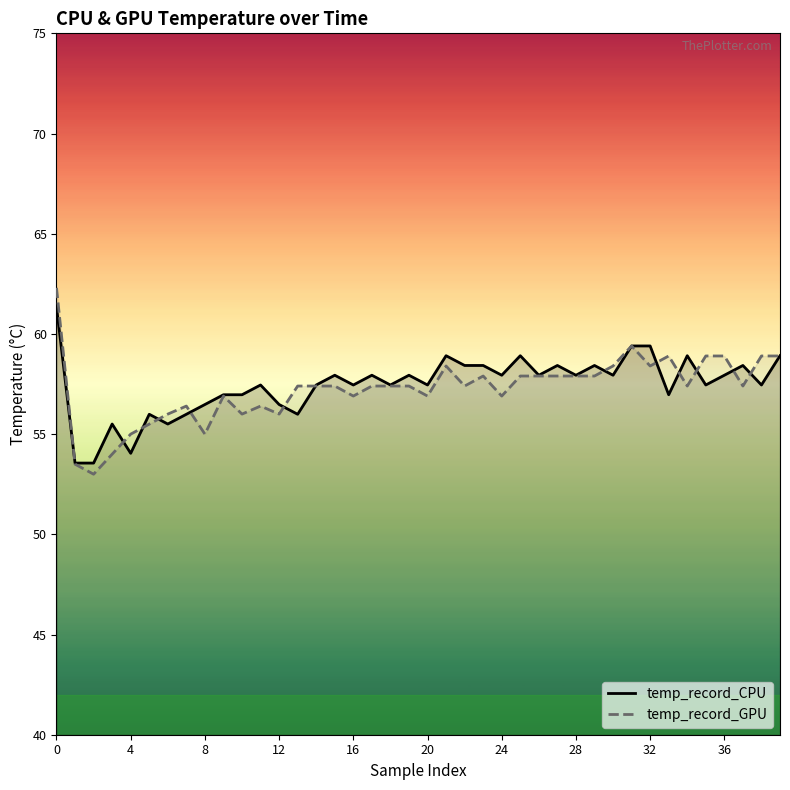

Reading left to right, transcribe all the data shown in this chart.

temp_record_CPU: 61.3	53.6	53.6	55.5	54.0	56.0	55.5	56.0	56.5	57.0	57.0	57.5	56.5	56.0	57.5	57.9	57.5	57.9	57.5	57.9	57.5	58.9	58.4	58.4	57.9	58.9	57.9	58.4	57.9	58.4	57.9	59.4	59.4	57.0	58.9	57.5	57.9	58.4	57.5	58.9
temp_record_GPU: 62.3	53.5	53.0	54.0	55.0	55.5	56.0	56.4	55.0	56.9	56.0	56.4	56.0	57.4	57.4	57.4	56.9	57.4	57.4	57.4	56.9	58.4	57.4	57.9	56.9	57.9	57.9	57.9	57.9	57.9	58.4	59.4	58.4	58.9	57.4	58.9	58.9	57.4	58.9	58.9